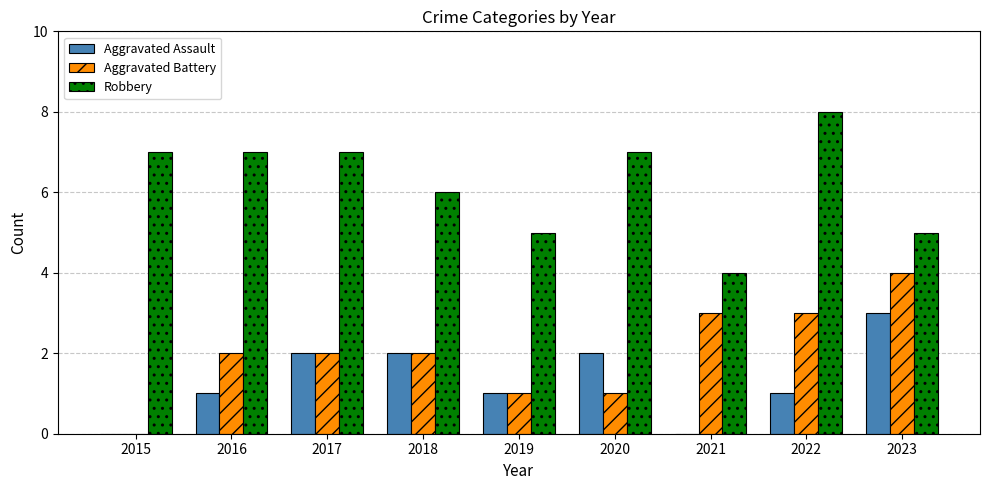

Which category has the highest value in the Aggravated Battery series?

2023